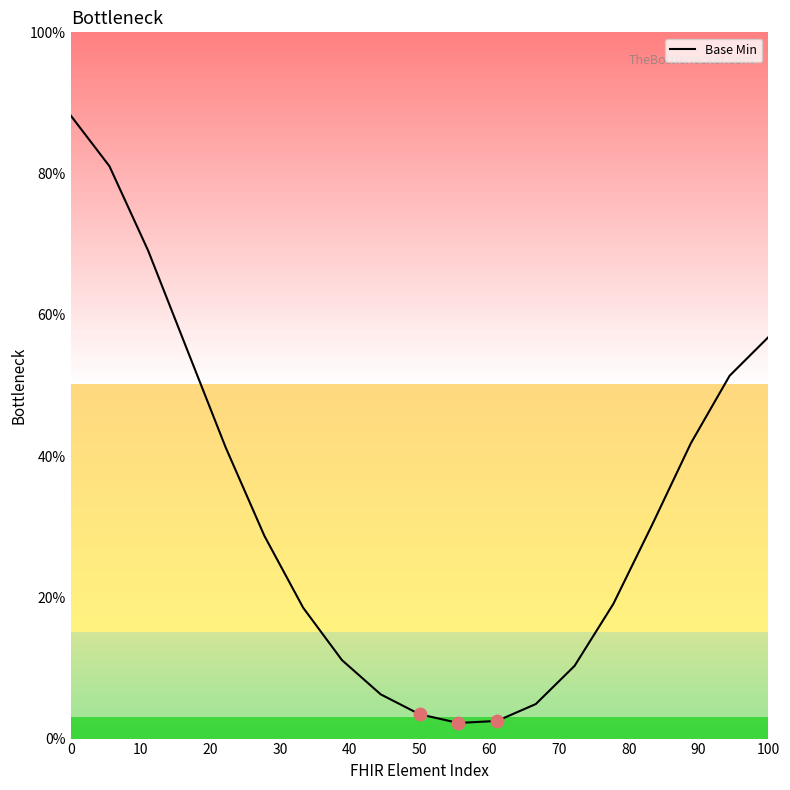

What is the greatest value displayed?

88.2